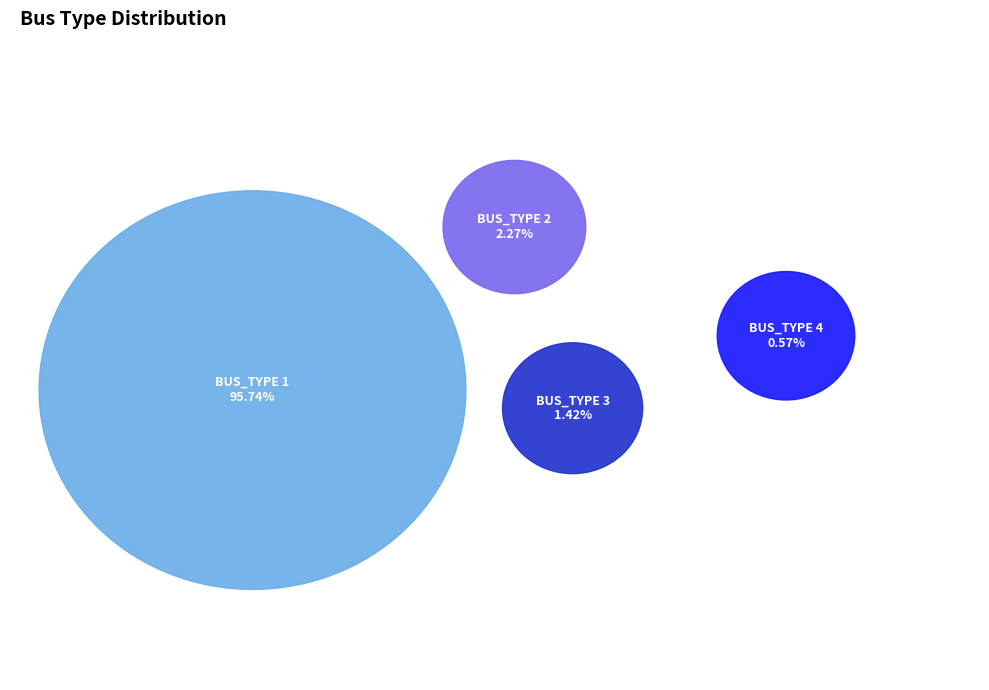

What percentage do BUS_TYPE 2 and BUS_TYPE 4 together represent?

2.8%